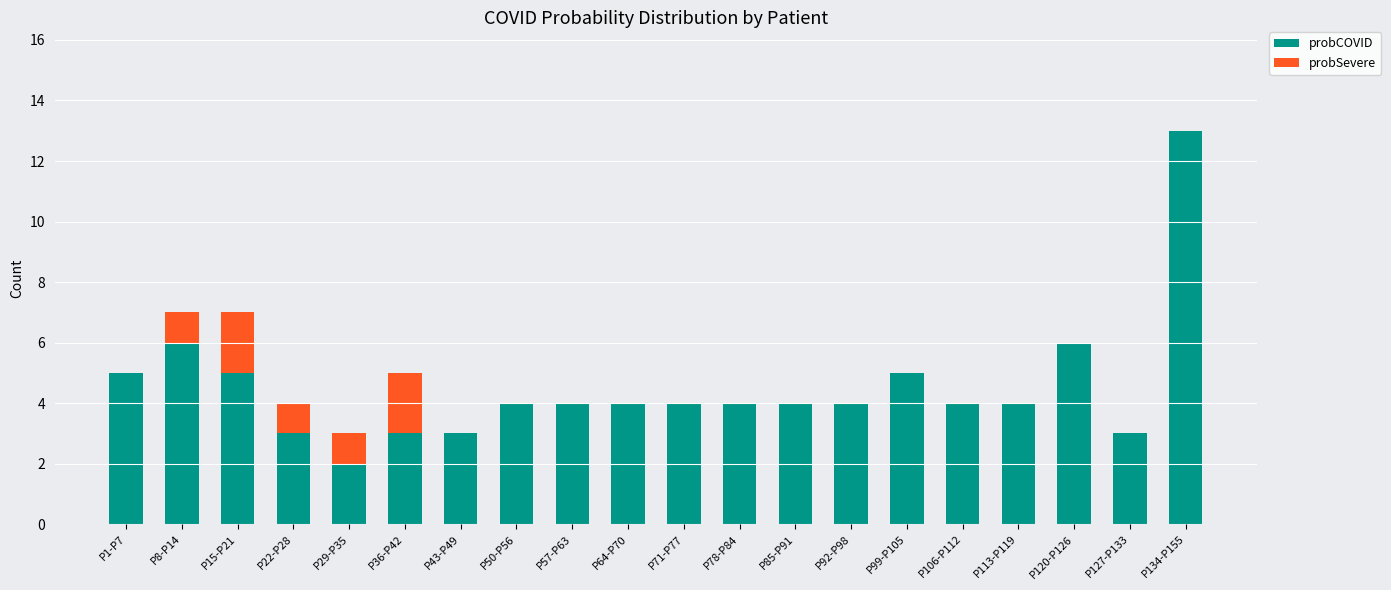

The probCOVID series shows 3 at P22-P28. True or false?

True